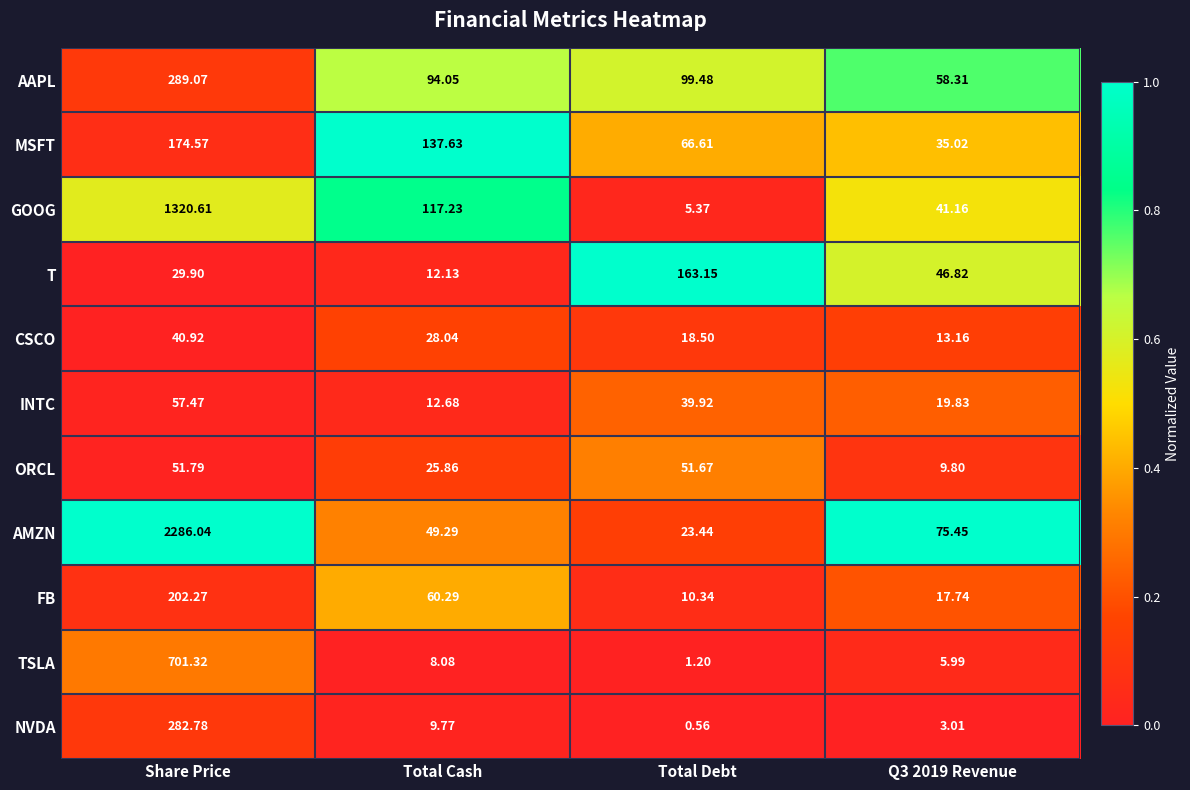

Which label corresponds to the smallest value in the chart?

Total Debt